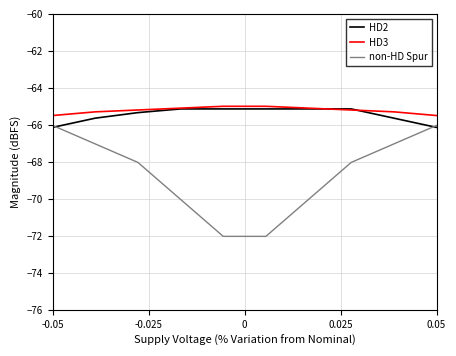

True or false: HD3 and non-HD Spur intersect in this chart.

False